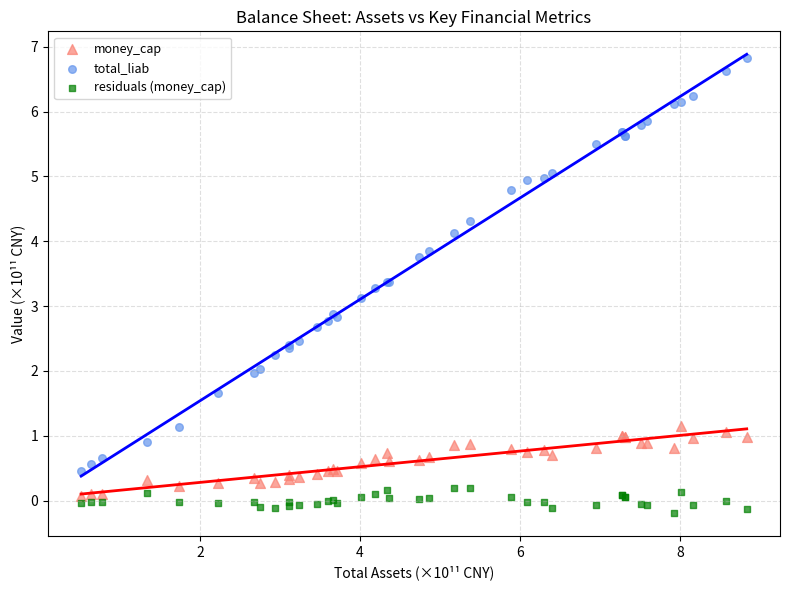

Which series has the largest Y range (max minus min)?

total_liab